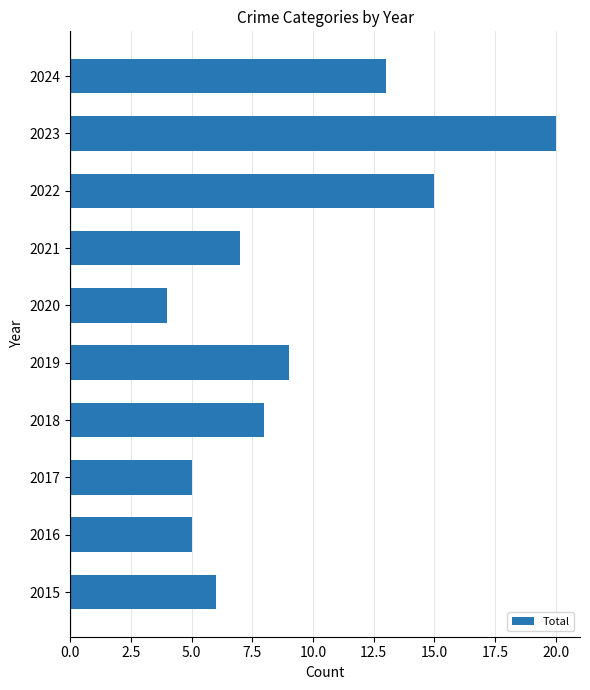

The chart shows a value of 9 at 2019. True or false?

True